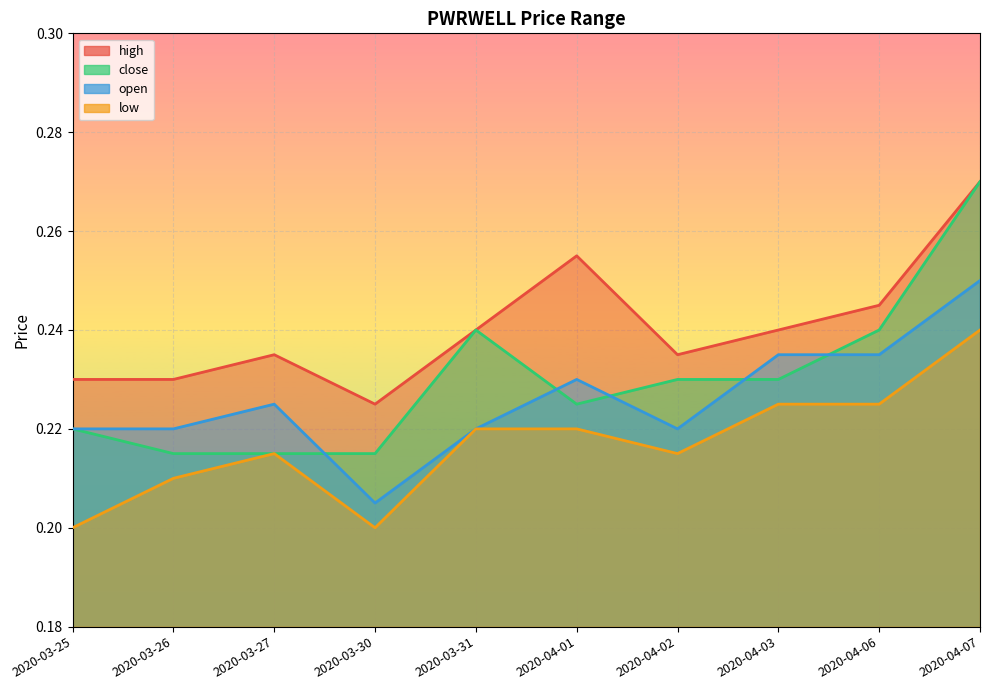

What value does the close series have at 2020-03-25?

0.2